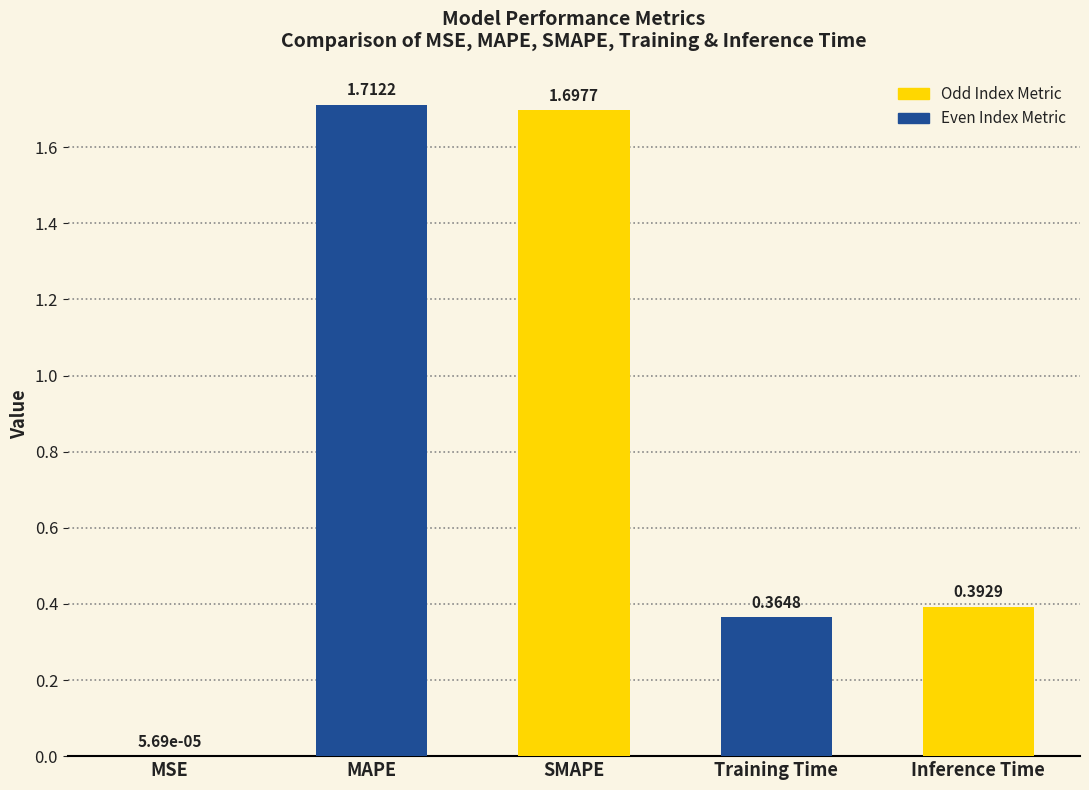

Where is the data nearest to the value 0?

MSE